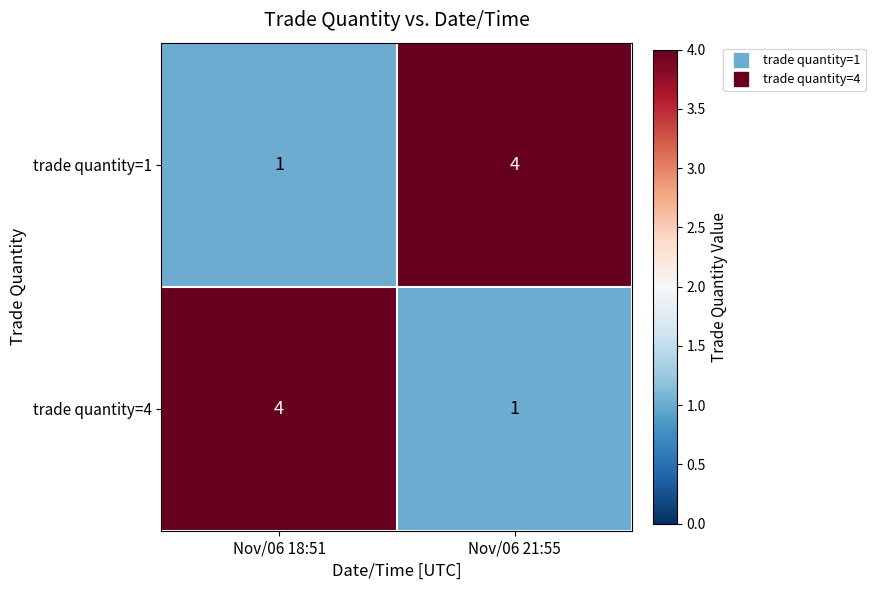

Reading left to right, extract all data points from this chart.

trade quantity=1: Nov/06 18:51=1	Nov/06 21:55=4
trade quantity=4: Nov/06 18:51=4	Nov/06 21:55=1